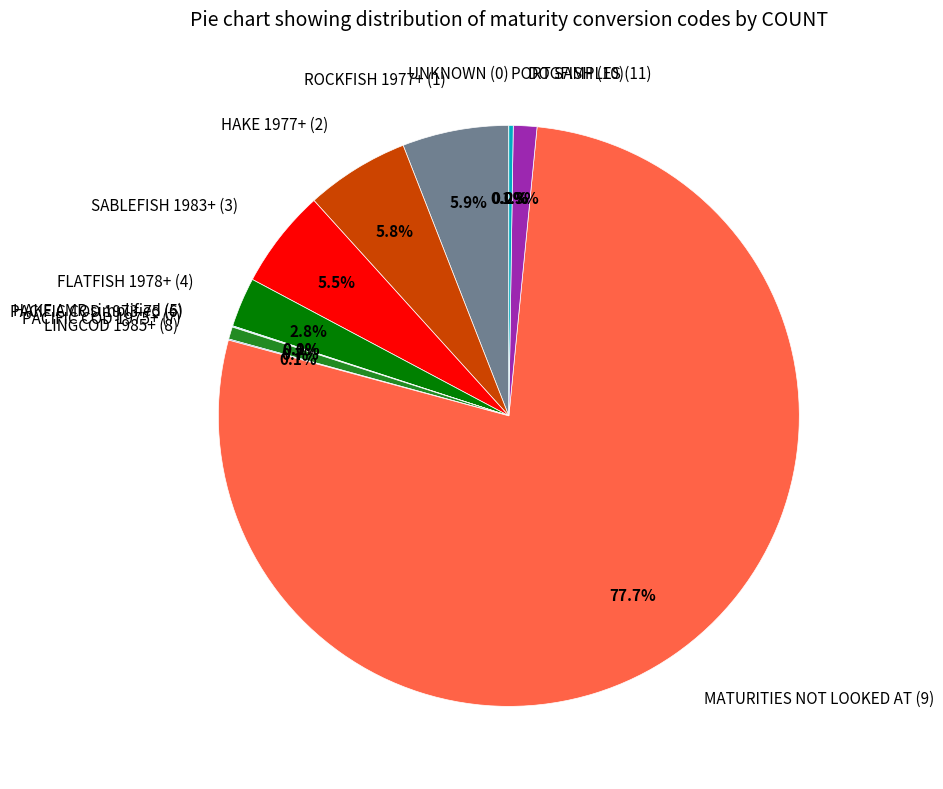

Which slice is the largest?

MATURITIES NOT LOOKED AT (9)